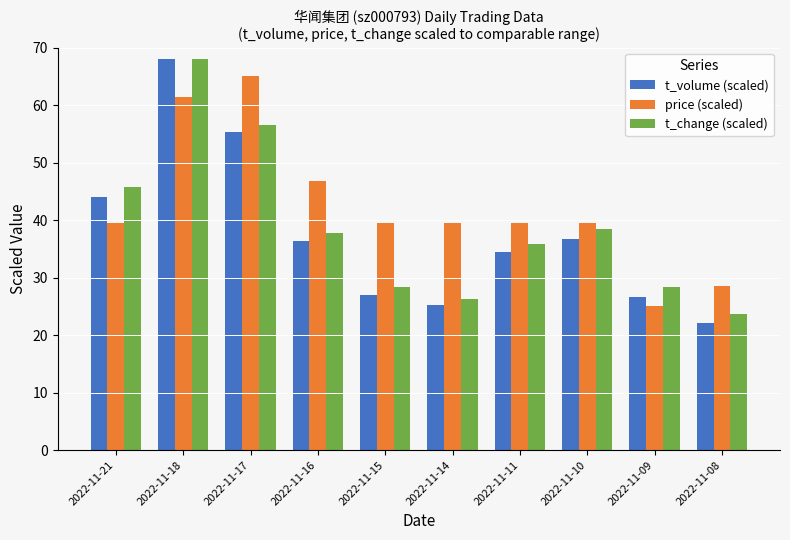

At how many categories does at least one series exceed 60?

2